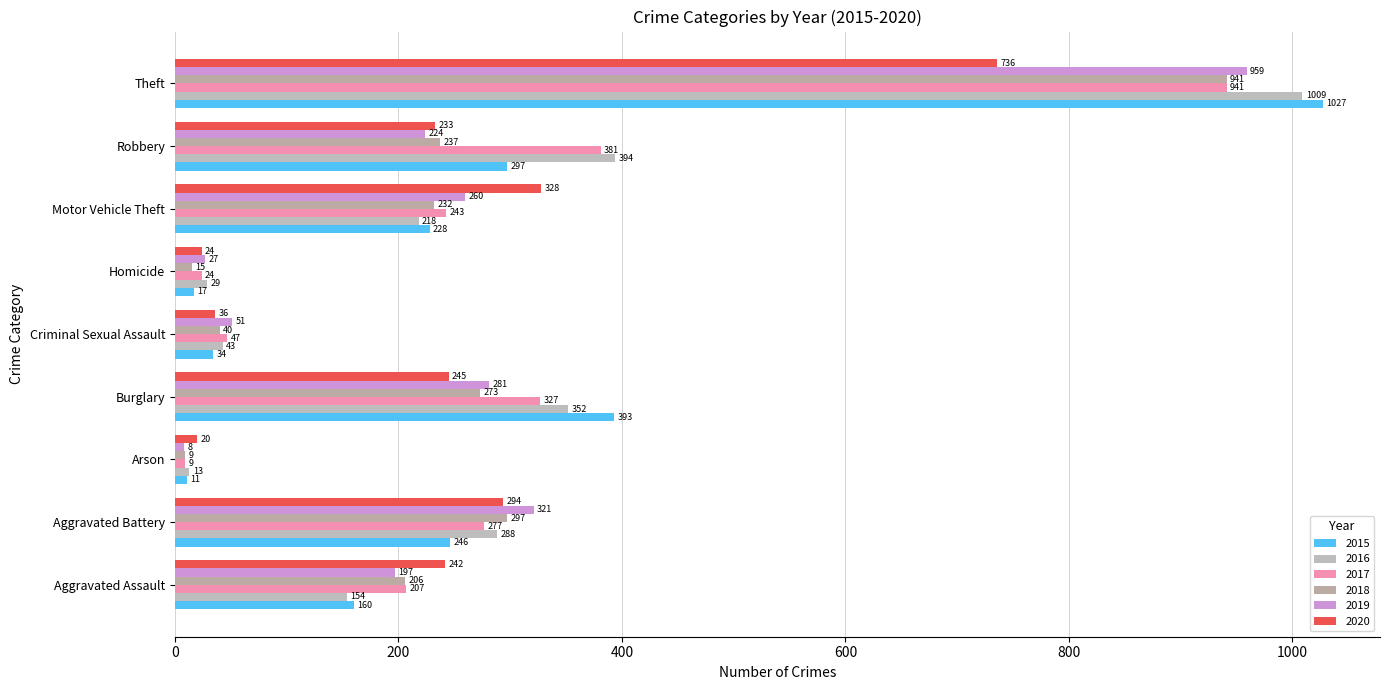

What are all the series names shown in the legend?

2015, 2016, 2017, 2018, 2019, 2020